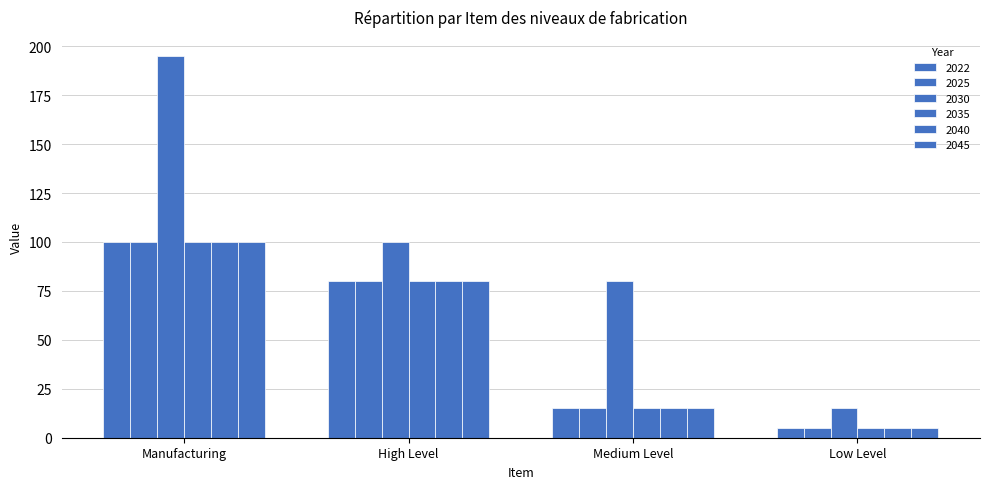

How many groups of bars are there?

4